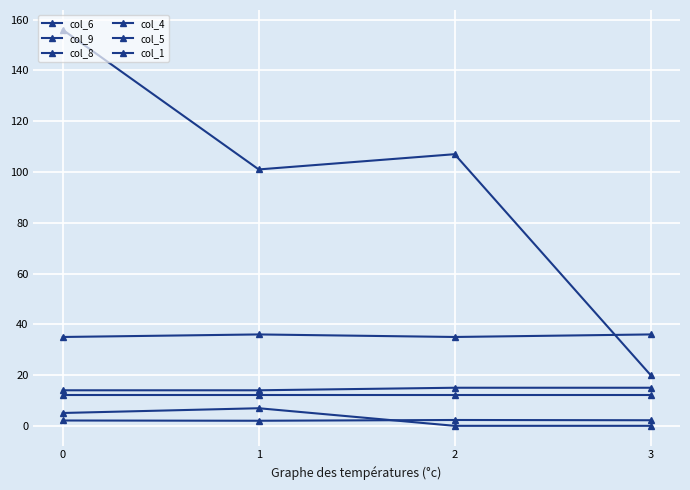

How many series are shown in this chart?

6